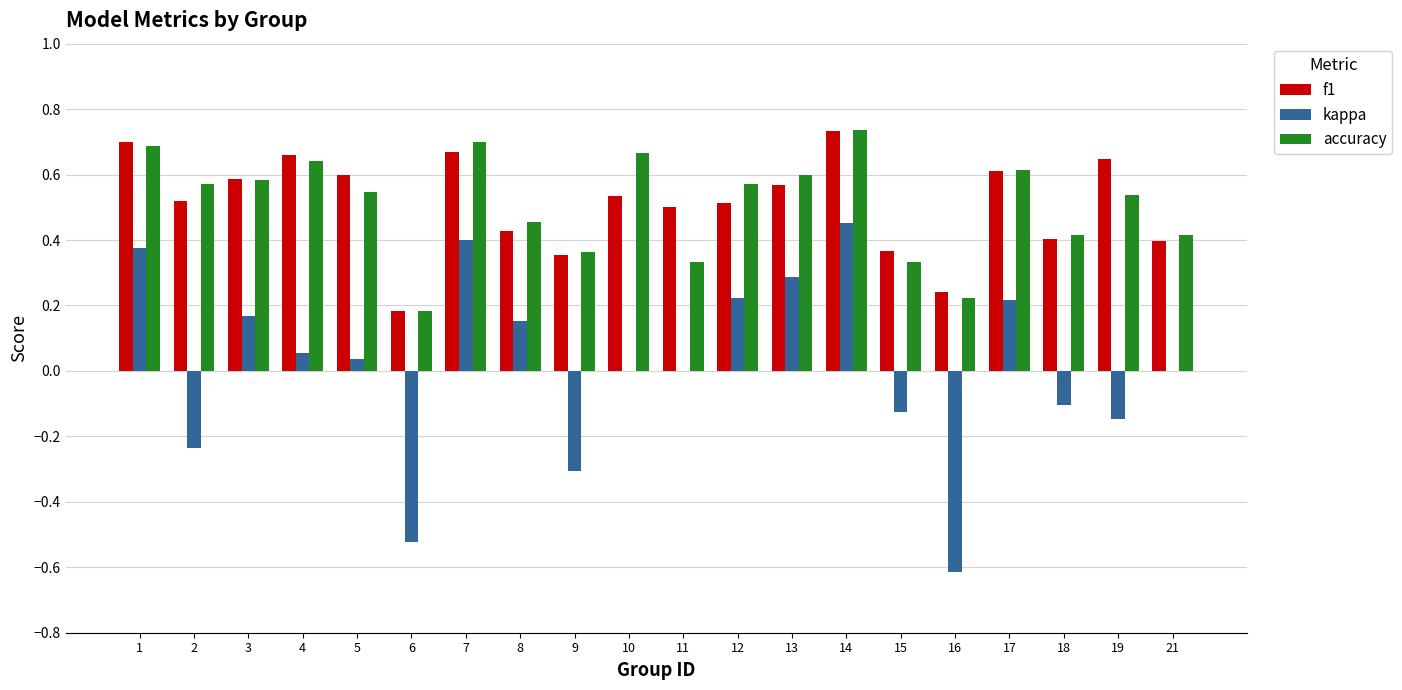

At which category is the sum across all series the highest?

14